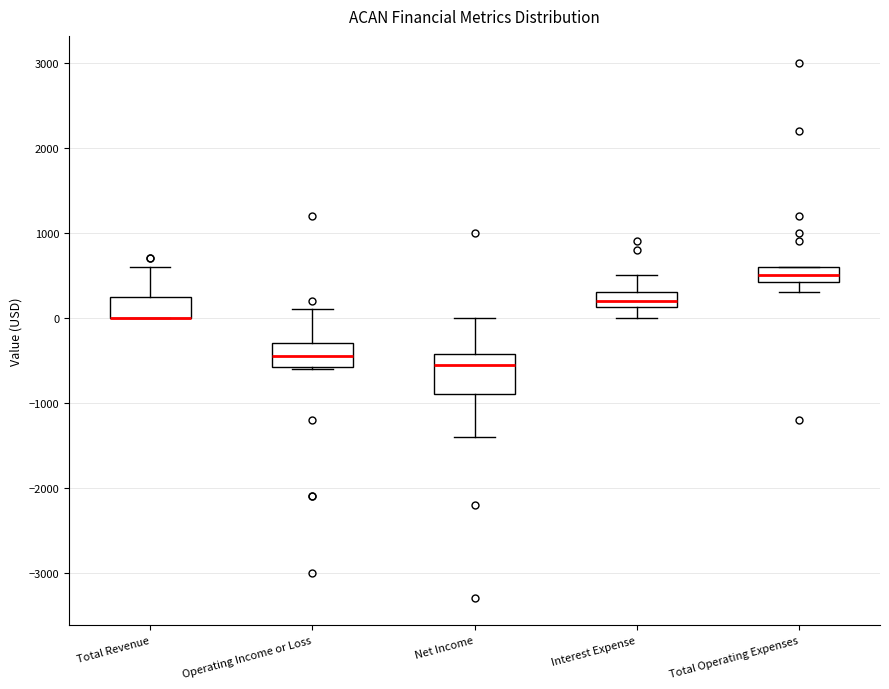

Reading left to right, transcribe this box plot: for each box, give where its median line is, the range the box spans, and where its two whiskers end, as read against the y-axis. The values are not printed on the chart, so give them approximately, as read against the axis.

Total Revenue: median 0 (drawn on the box's lower edge), box 0 to 300, whiskers 0 to 600
Operating Income or Loss: median -400, box -600 to -300, whiskers -600 to 100
Net Income: median -500, box -900 to -400, whiskers -1400 to 0
Interest Expense: median 200, box 100 to 300, whiskers 0 to 500
Total Operating Expenses: median 500, box 400 to 600, whiskers 300 to 600